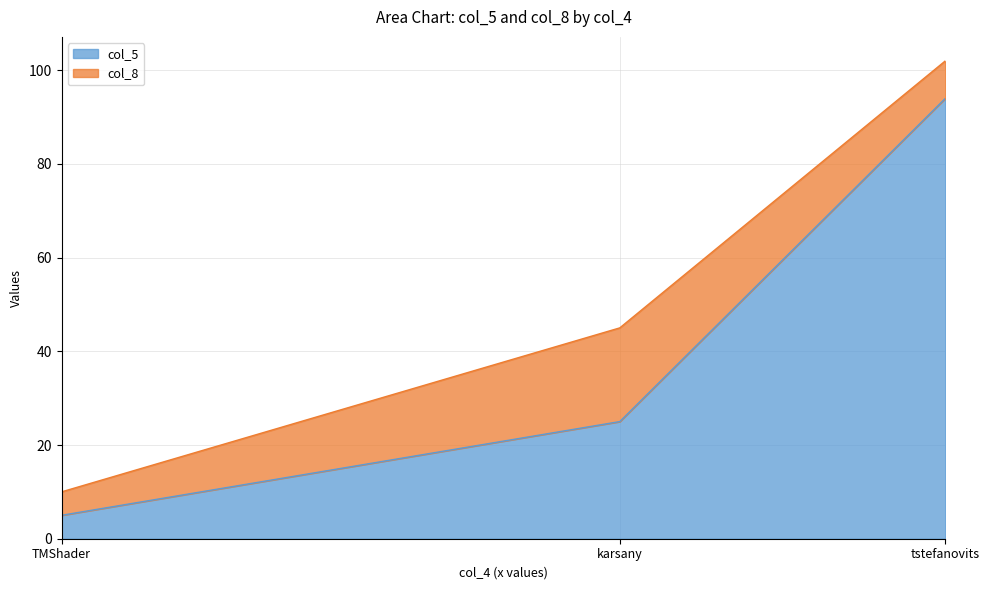

What is the difference between the maximum and second lowest values in the col_5 series?

69